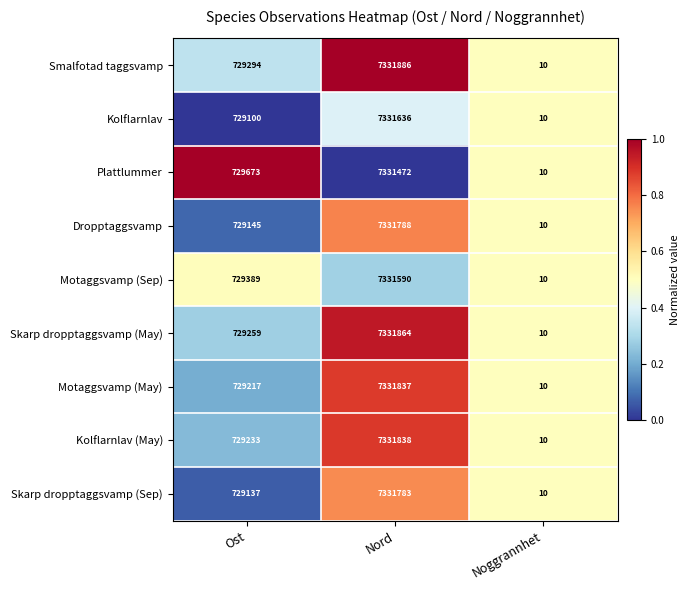

Where is Plattlummer nearest to the value 3665741?

Ost